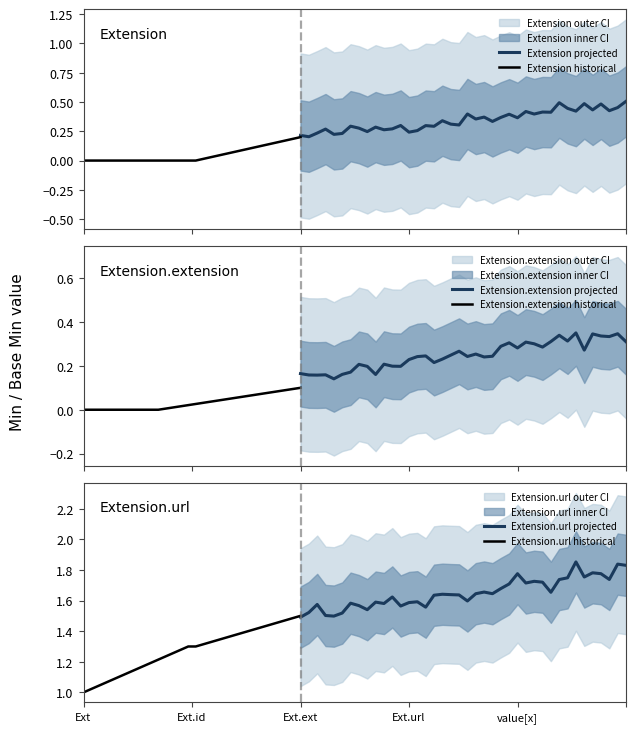

Which category has the highest value in the Base Min series?

Extension.url